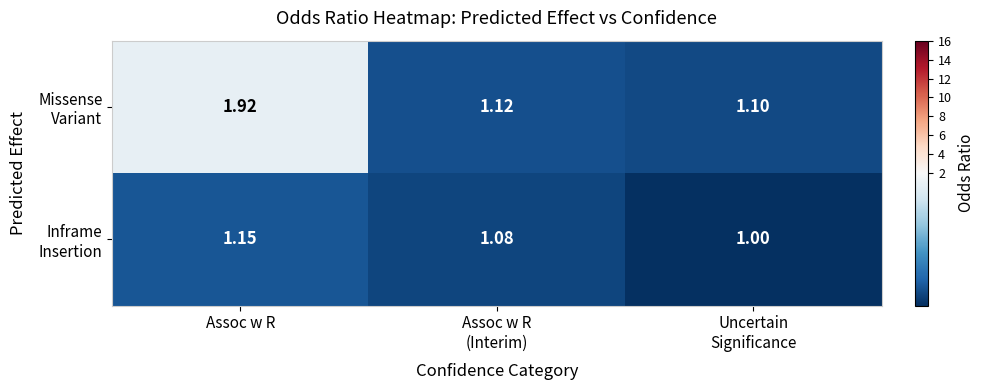

At which category does the chart reach its peak across all series?

Assoc w R